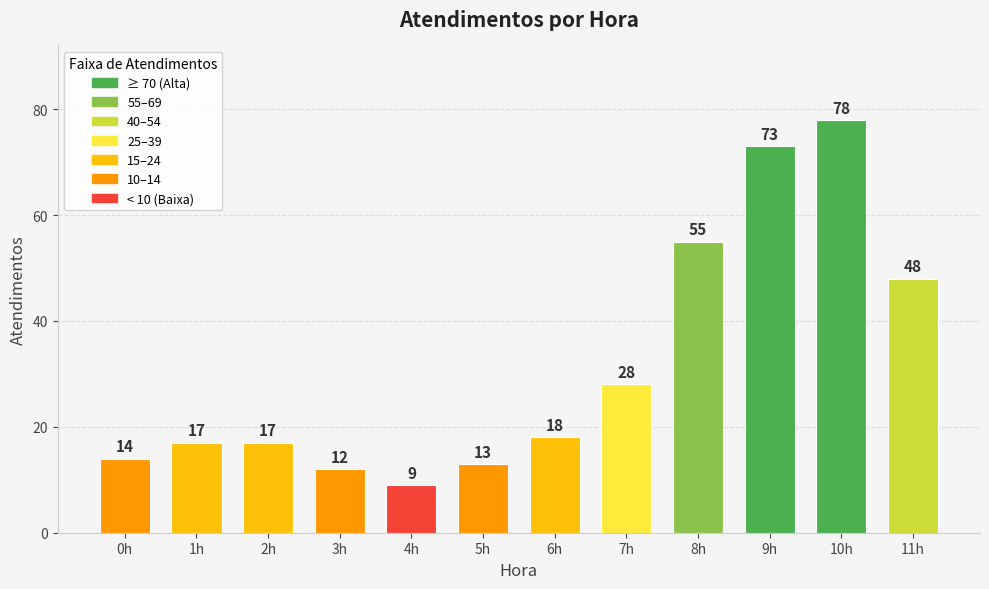

What is the approximate value at 6h, to the nearest 5?

20